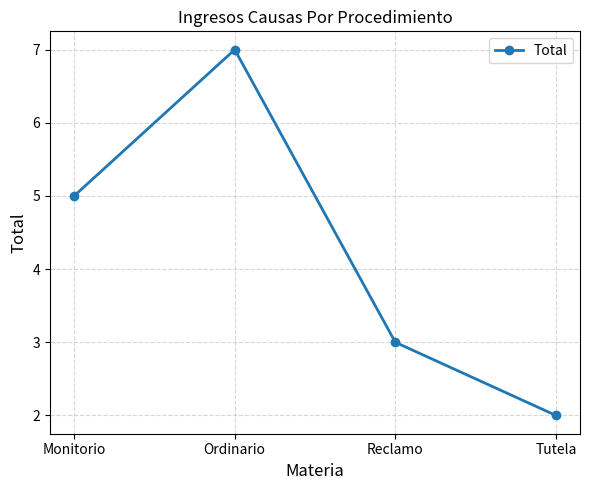

Approximately how many times larger is the value at Ordinario compared to Monitorio?

1.4